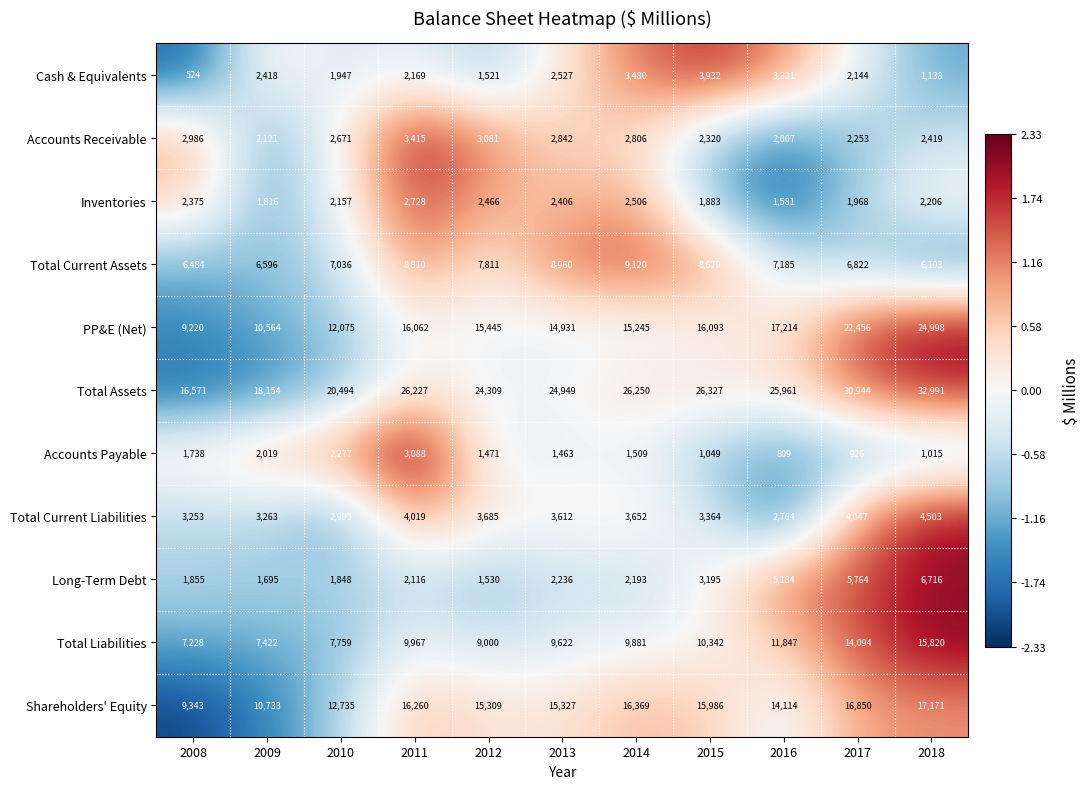

What is the maximum value shown in the chart?

32991